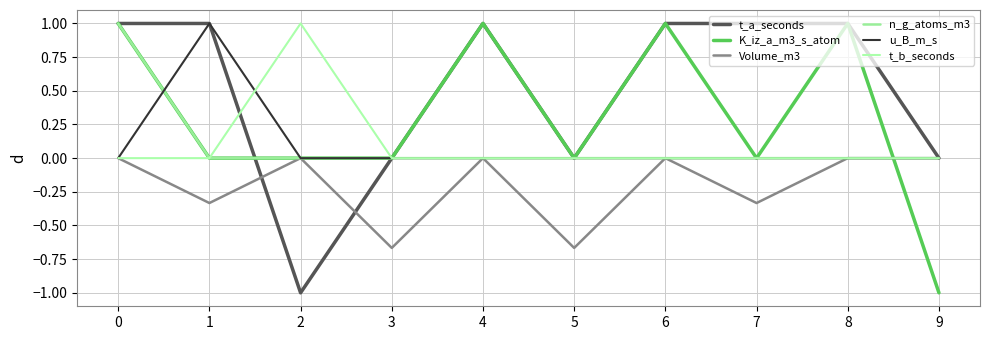

In t_a_seconds, how many points are lower than both neighbors (excluding endpoints)?

2